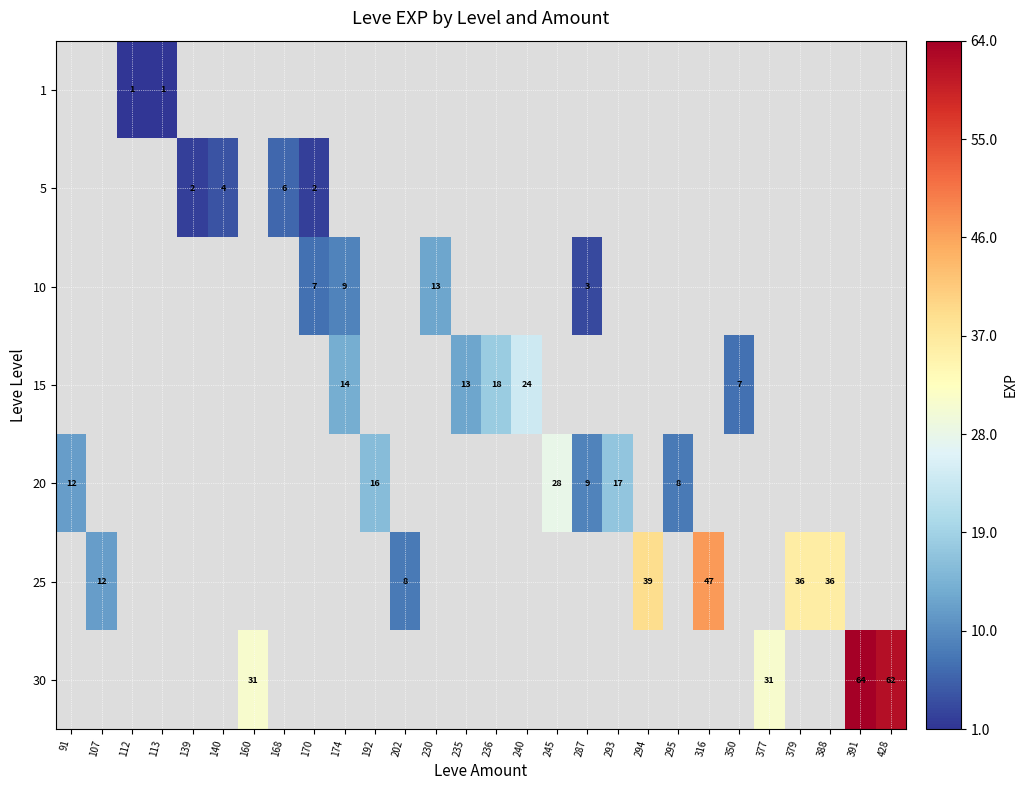

Which category has the highest value across all series?

391